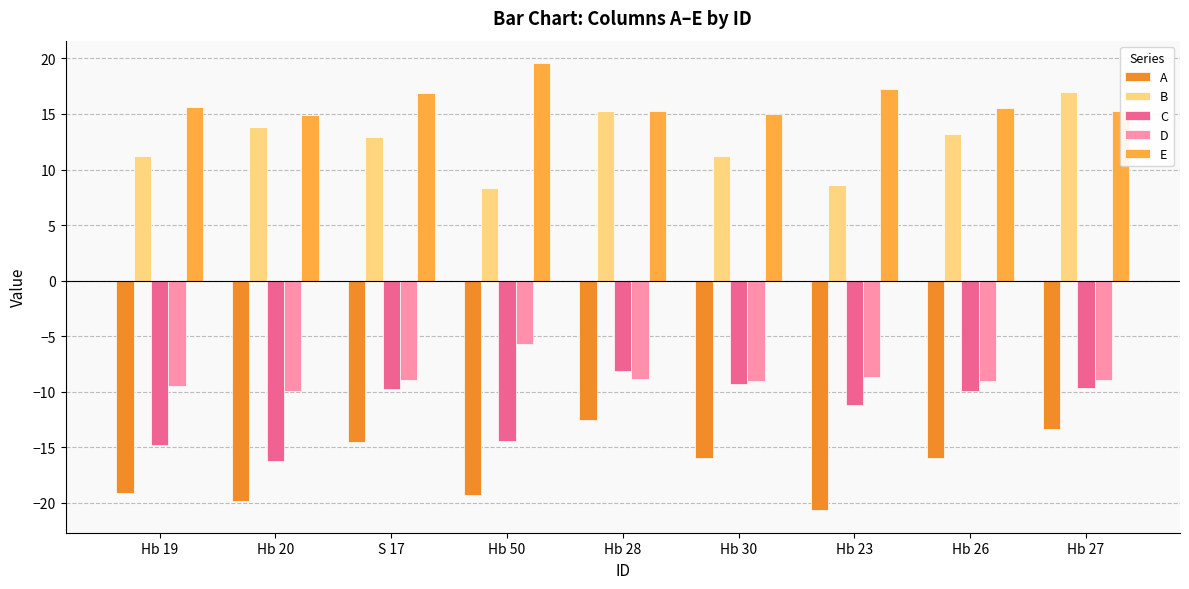

Which category has the highest value in the E series?

Hb 50